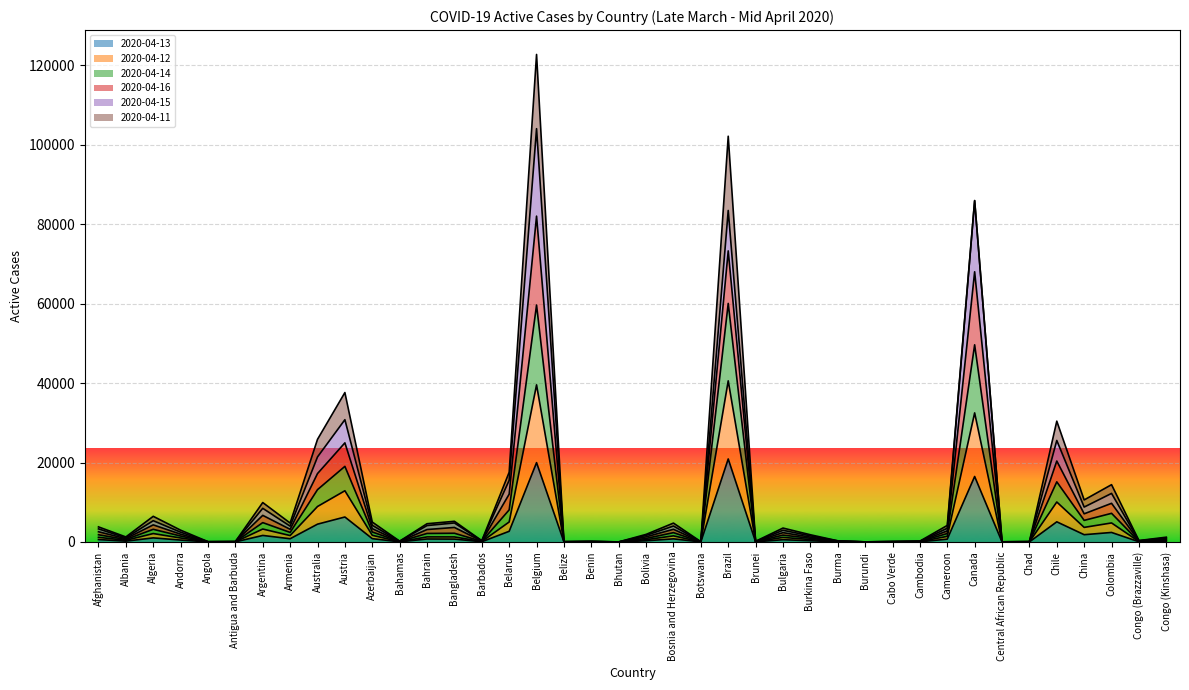

Is the value of 2020-04-14 at Colombia greater than the value of 2020-04-13 at Cameroon?

Yes